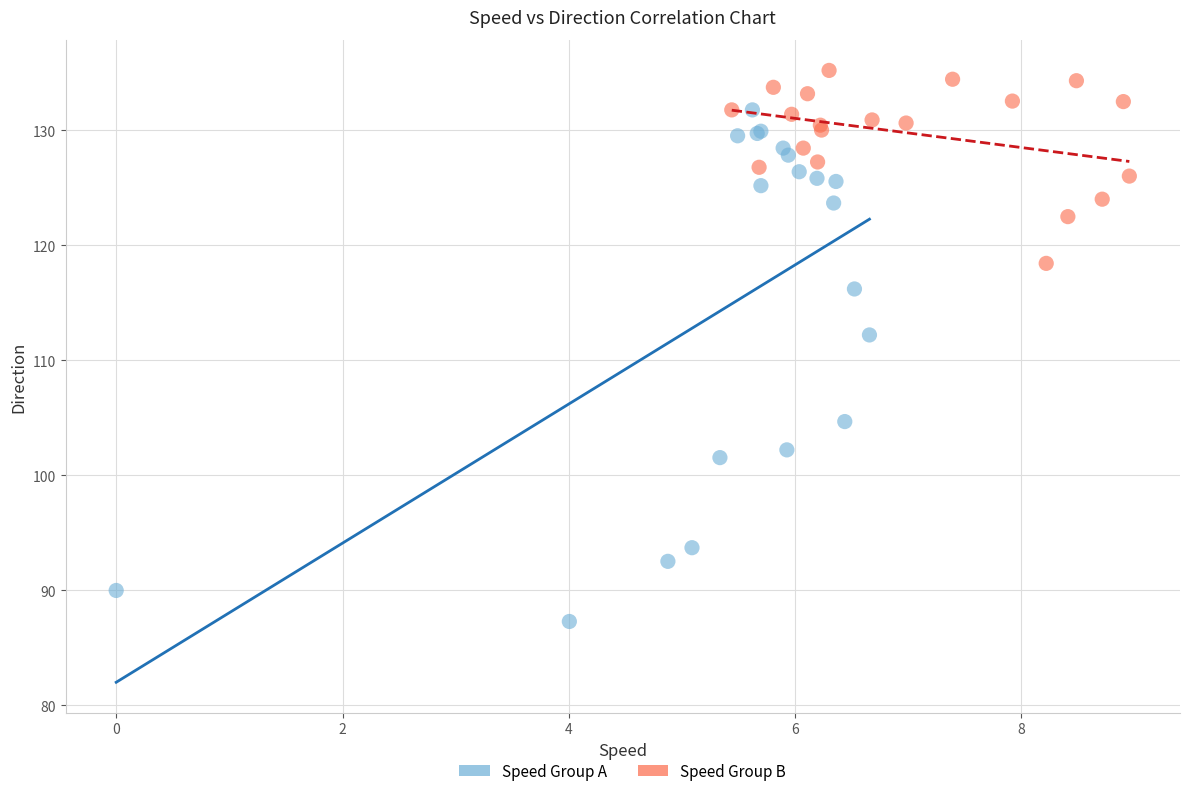

Which series has the largest Y range (max minus min)?

Speed Group A